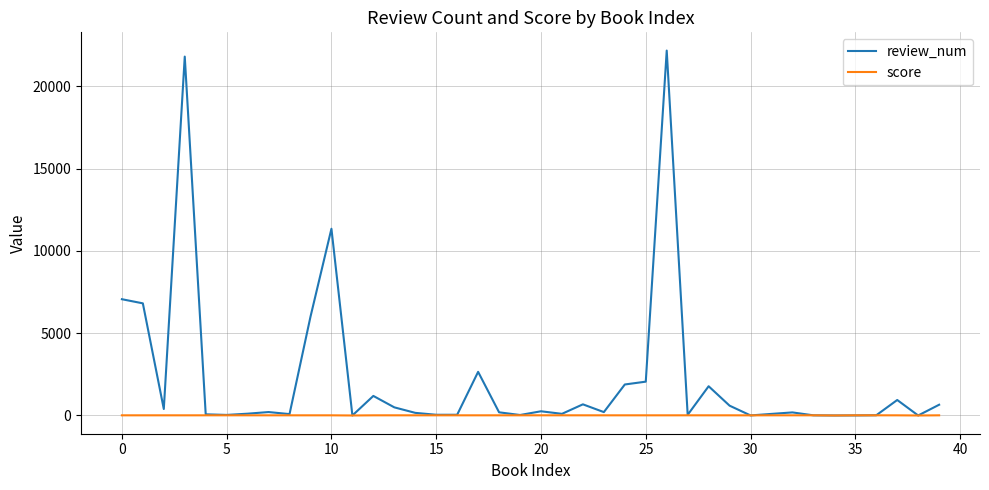

At how many categories does at least one series exceed 4676?

6